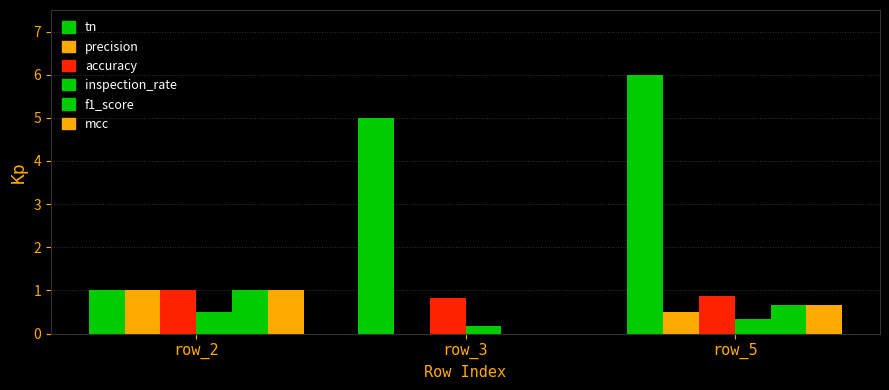

How many series are shown in this chart?

6